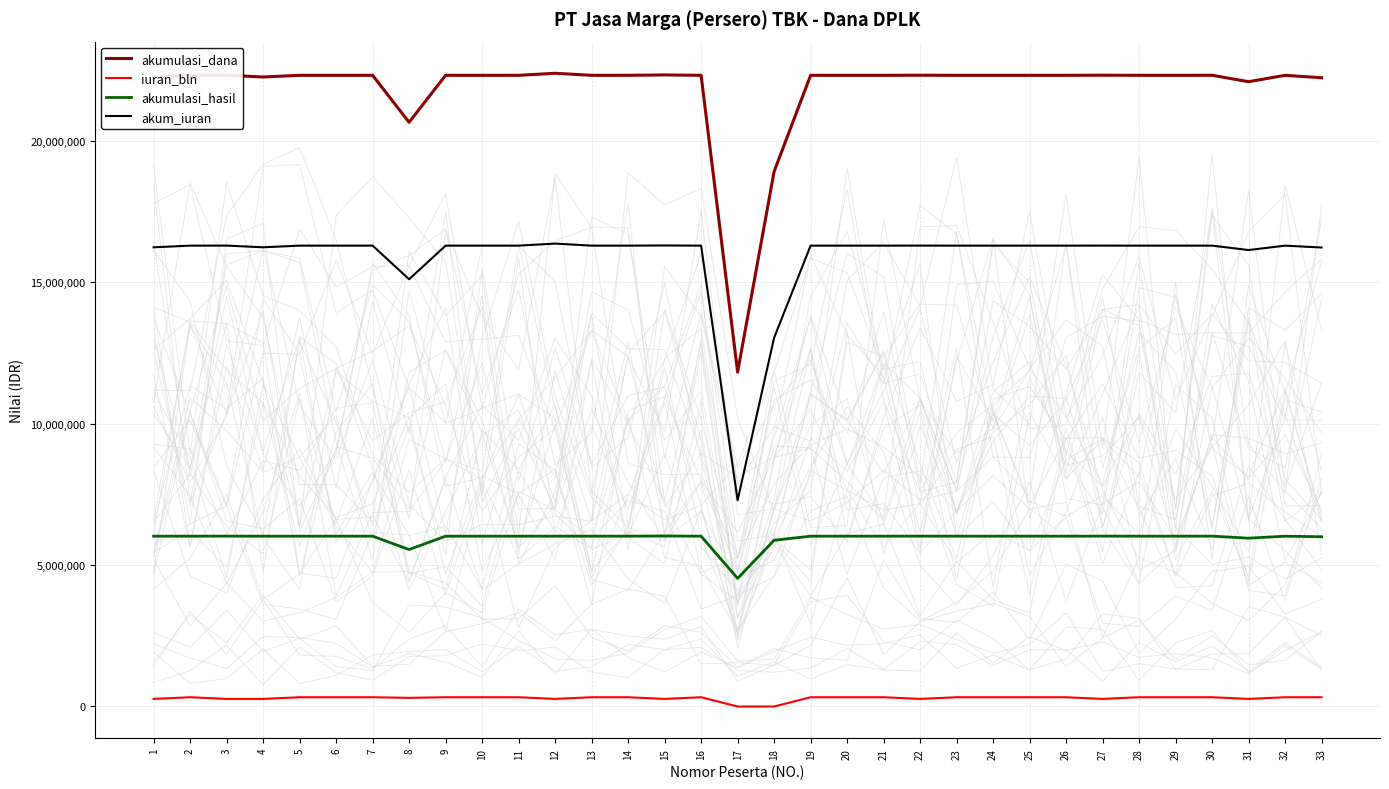

True or false: akumulasi_hasil has more than 2 interior local peaks.

True